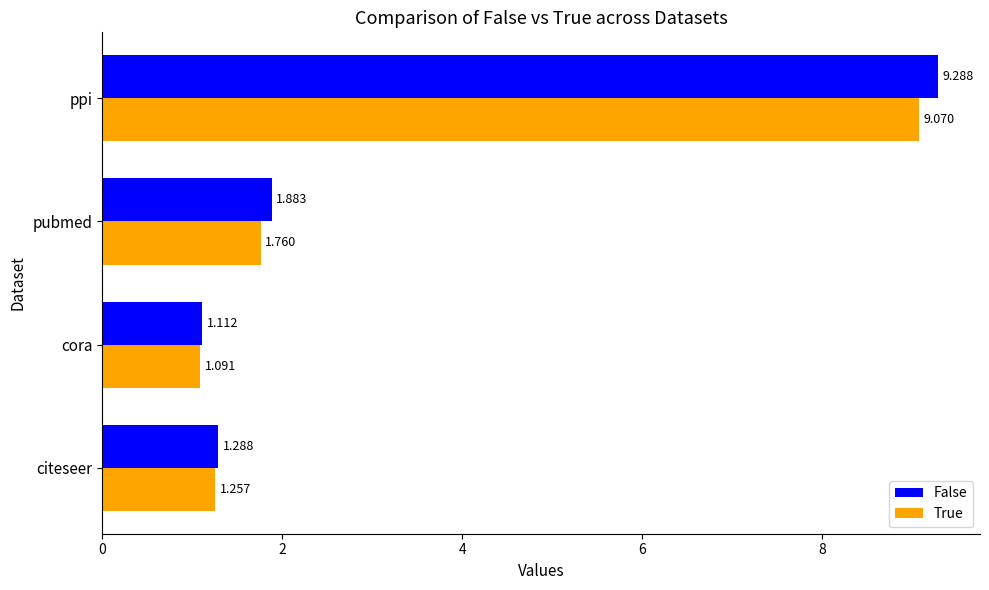

Which label corresponds to the largest value in the chart?

ppi